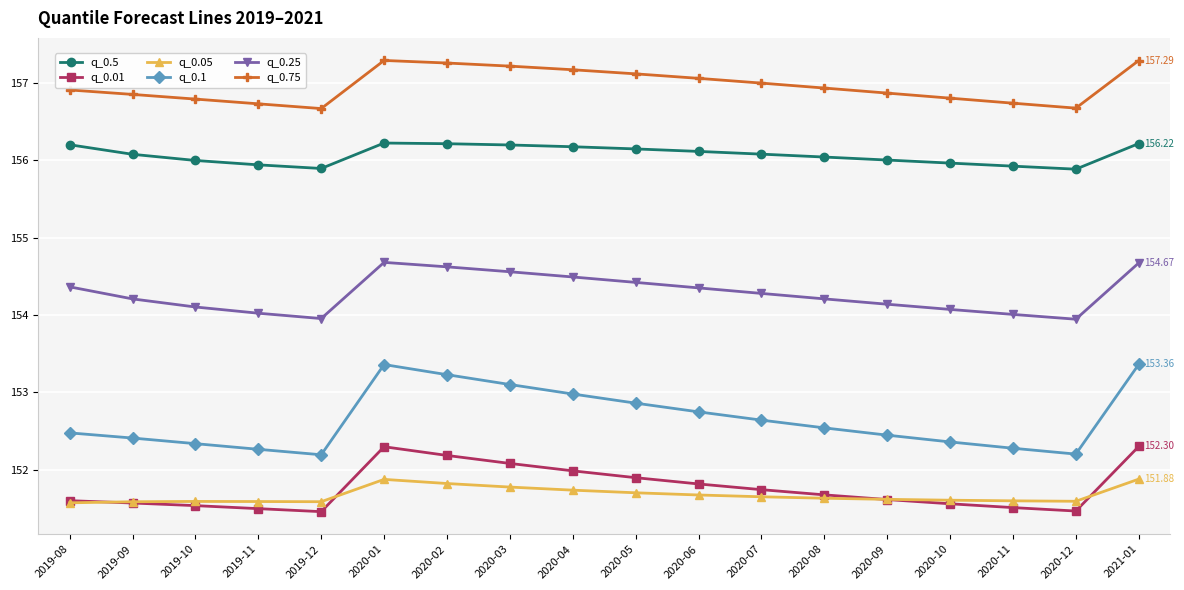

Rank the series by their maximum value, from lowest to highest.

q_0.05, q_0.01, q_0.1, q_0.25, q_0.5, q_0.75